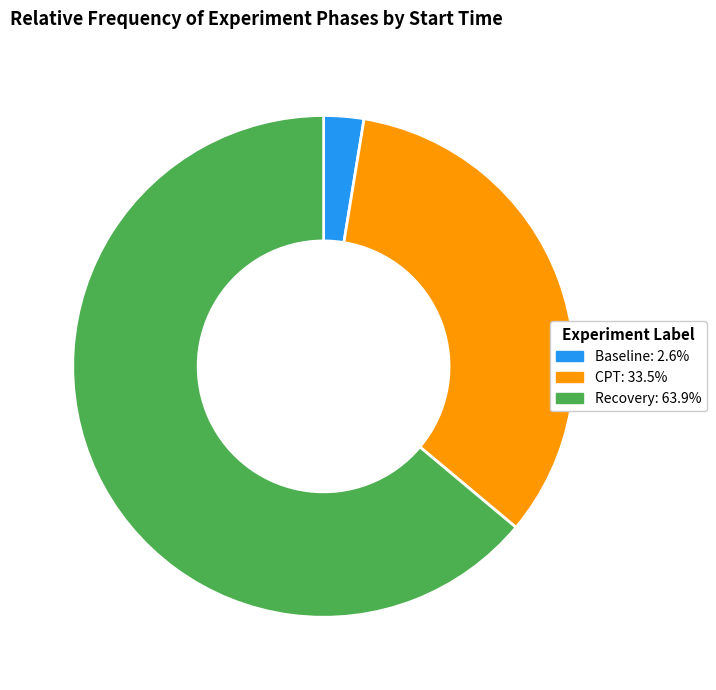

Which slice is the smallest?

Baseline